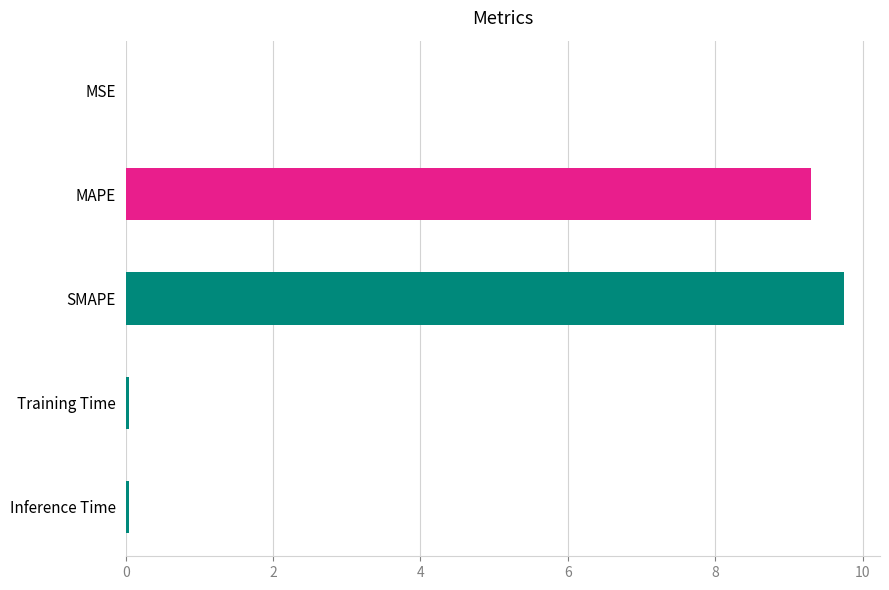

What value does the data have at SMAPE?

9.7